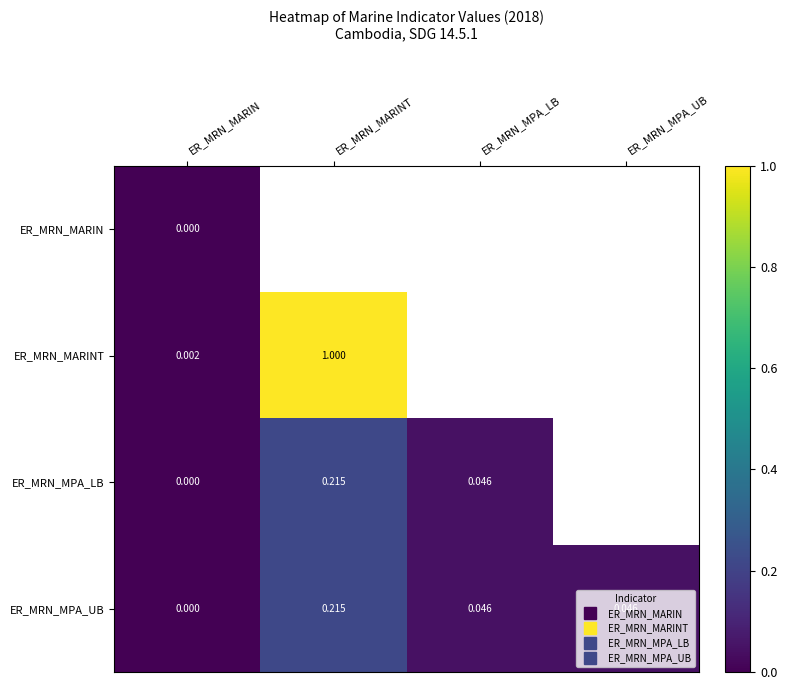

What is the maximum value shown in the chart?

1.0